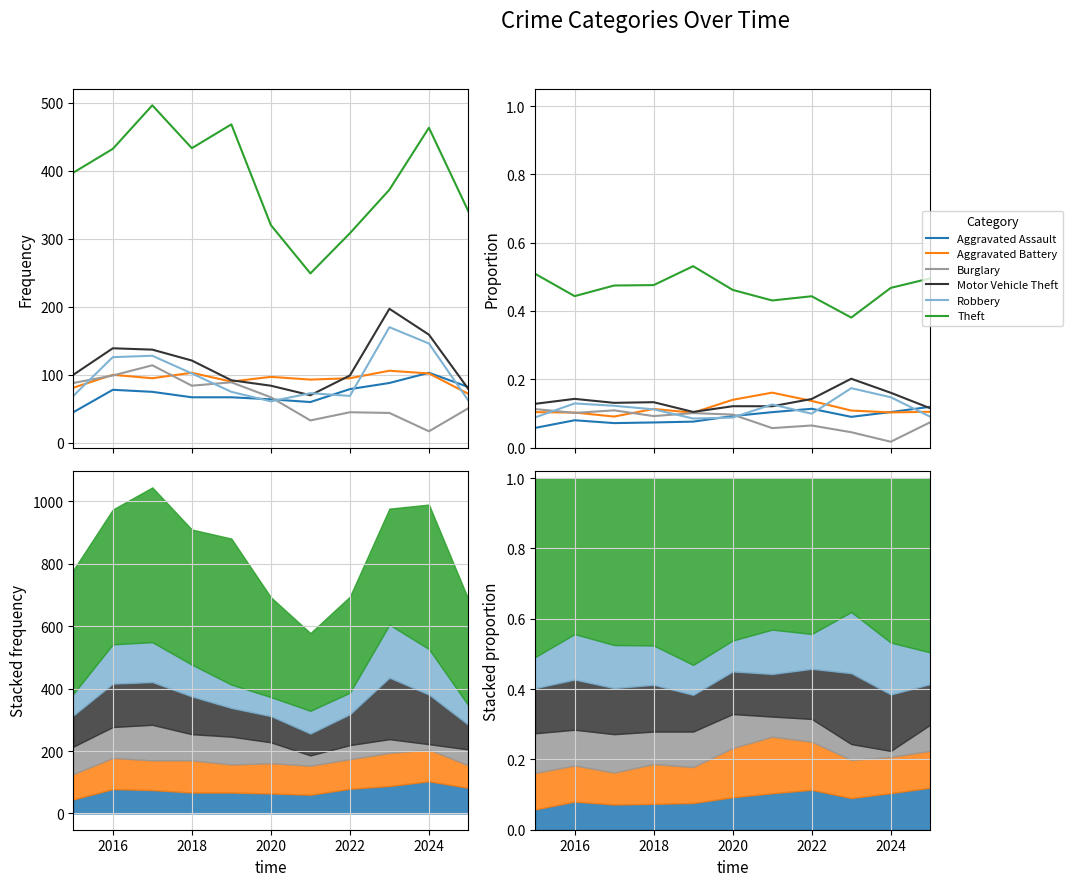

What is the spread (max minus min) of values at 2022?

0.4